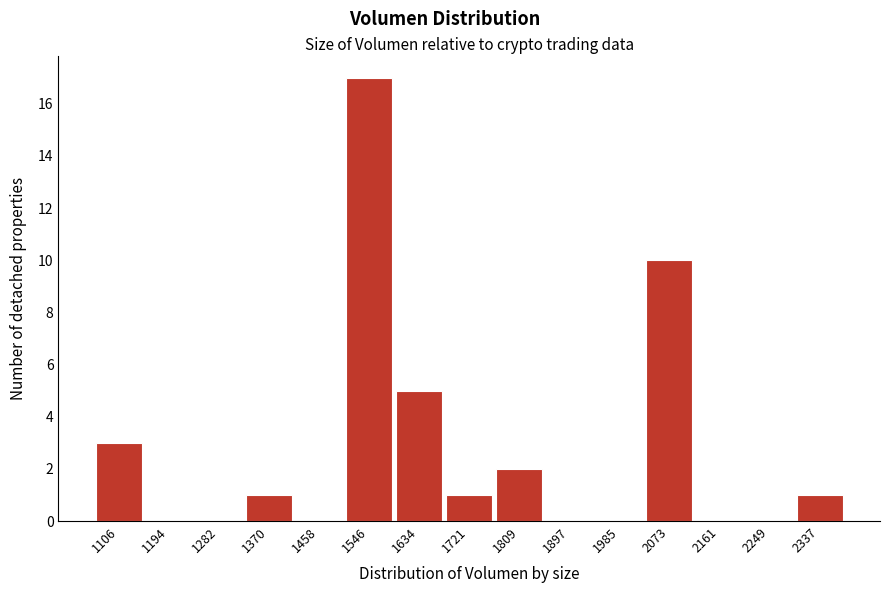

What is the height of the bar covering 1060 to 1150 on the x-axis? Neither the bar edges nor the heights are printed on the chart, so give them approximately, as read against the axes.

3